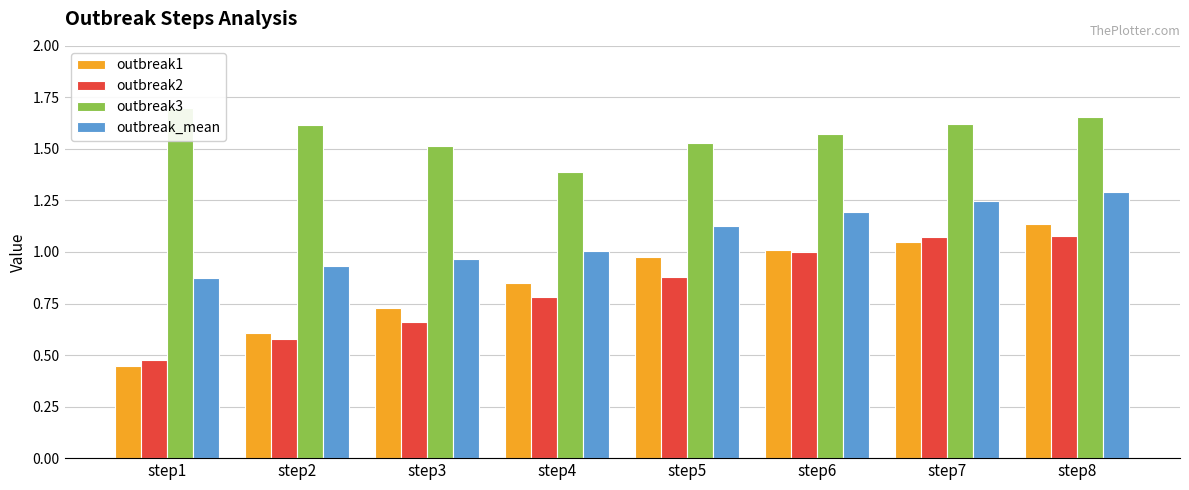

Does the chart contain any negative values?

No